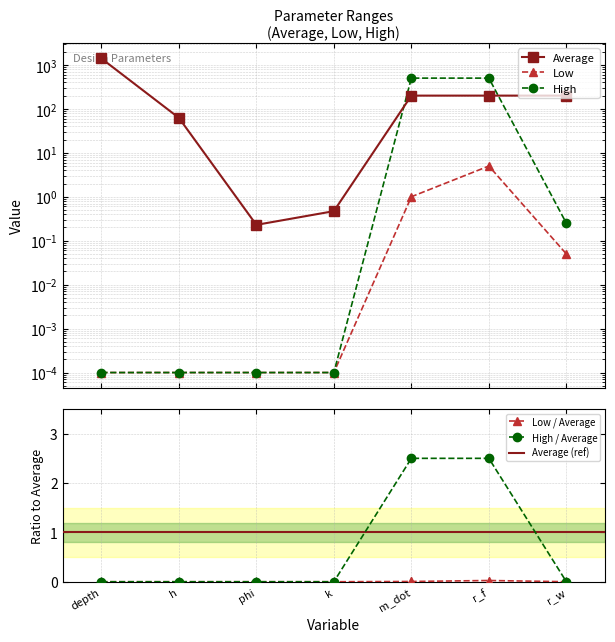

What is the difference between the highest and lowest values at phi?

0.2